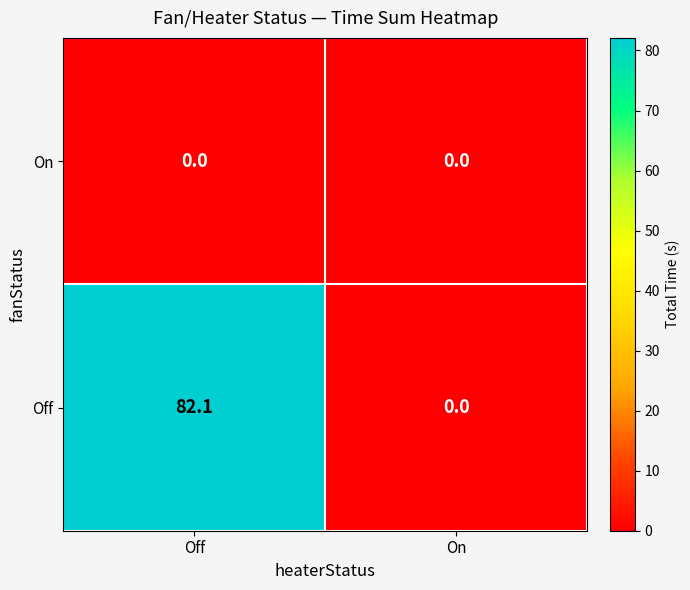

What is the difference between the highest and lowest values at Off?

82.1